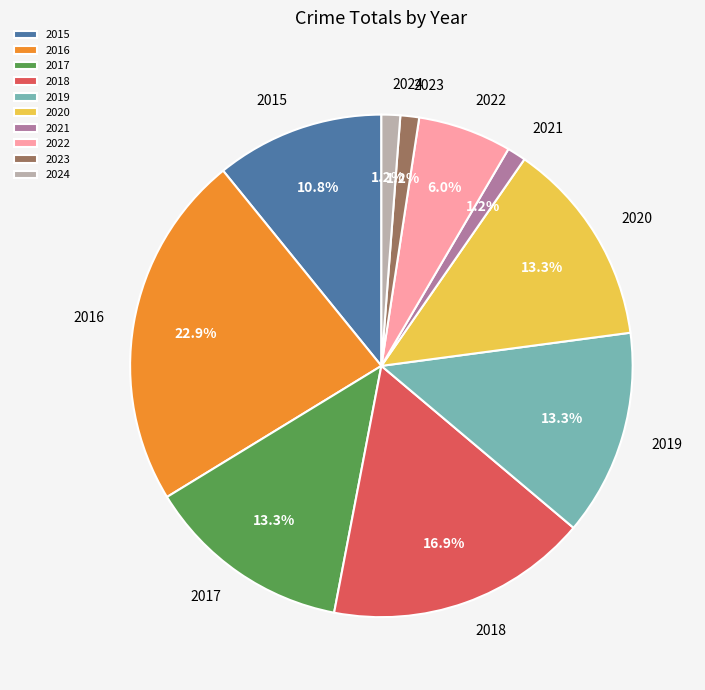

Does 2017 represent more than half of the total?

No